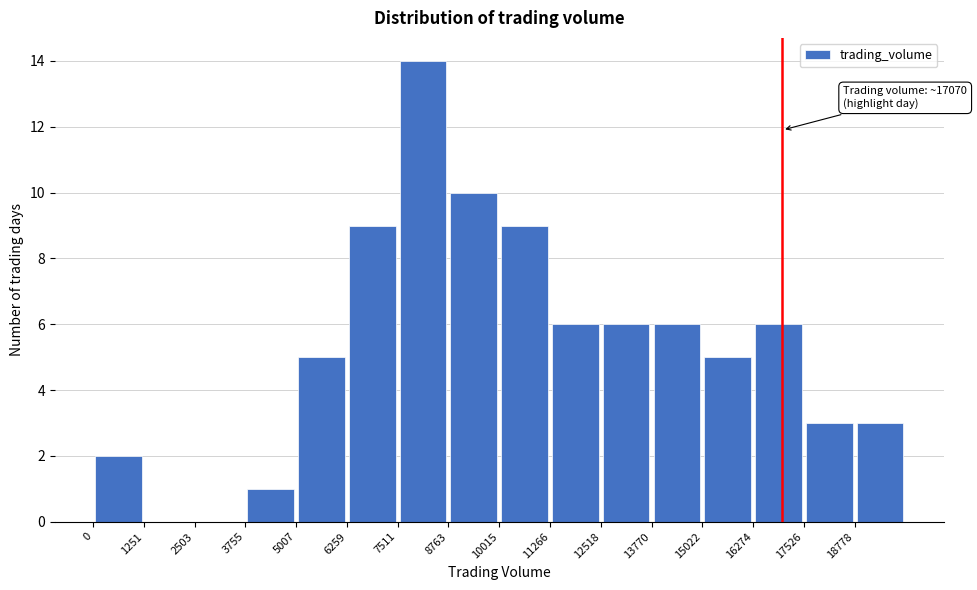

Over which range of the x-axis is the bar tallest?

7600 to 8800